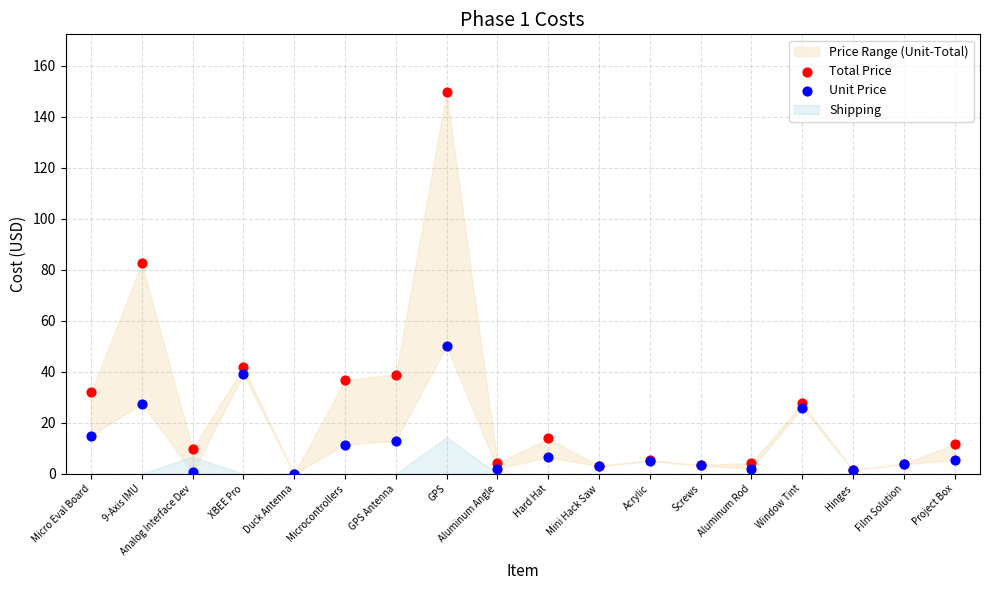

In the Total Price series, what Y value is closest to 74?

82.5